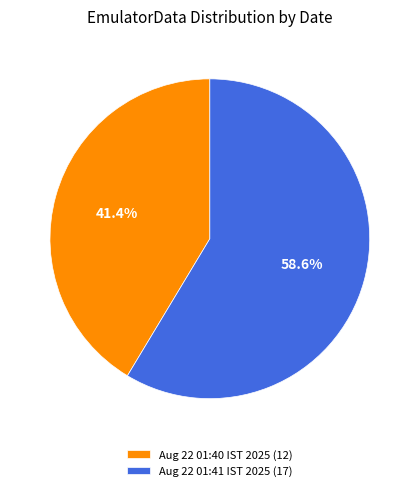

What is the ratio of the value at Aug 22 01:41 IST 2025 (17) to the value at Aug 22 01:40 IST 2025 (12)?

1.4